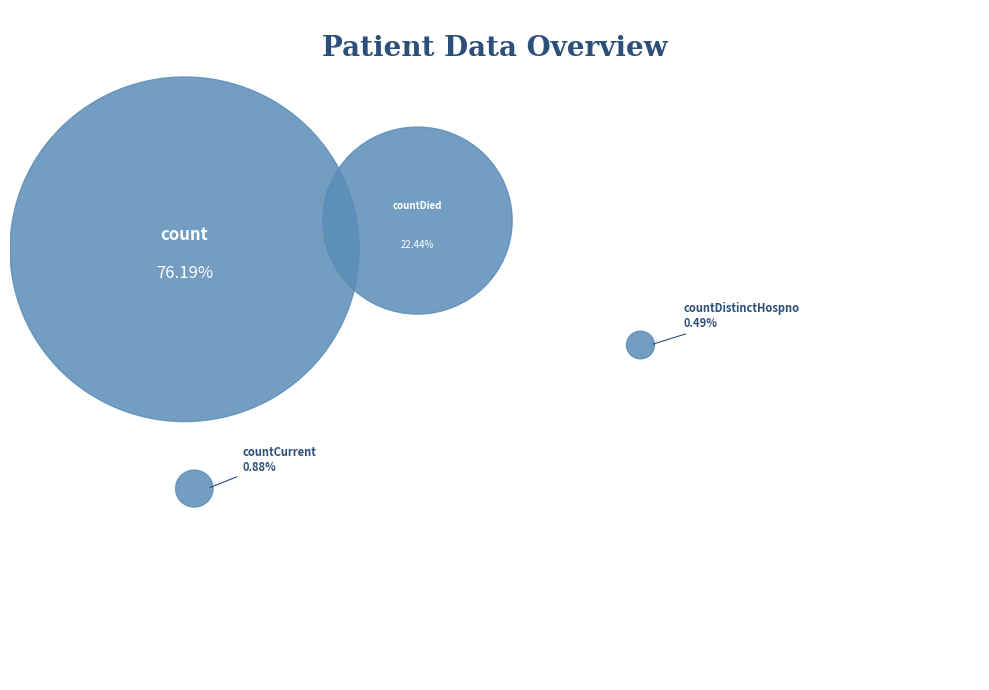

Combined, what portion of the pie is countDied and countCurrent?

23.3%